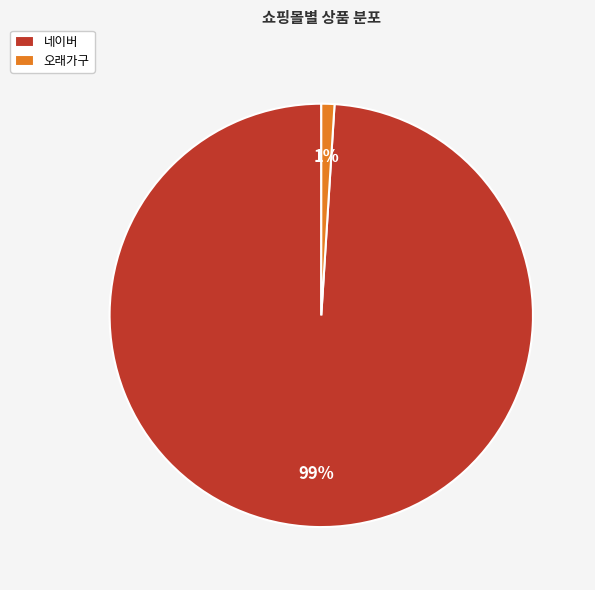

Which slice is the largest?

네이버